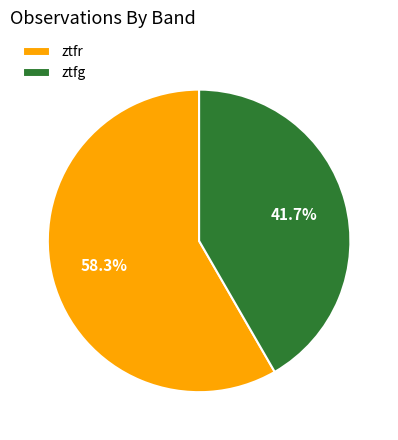

What percentage do ztfg and ztfr together represent?

100.0%